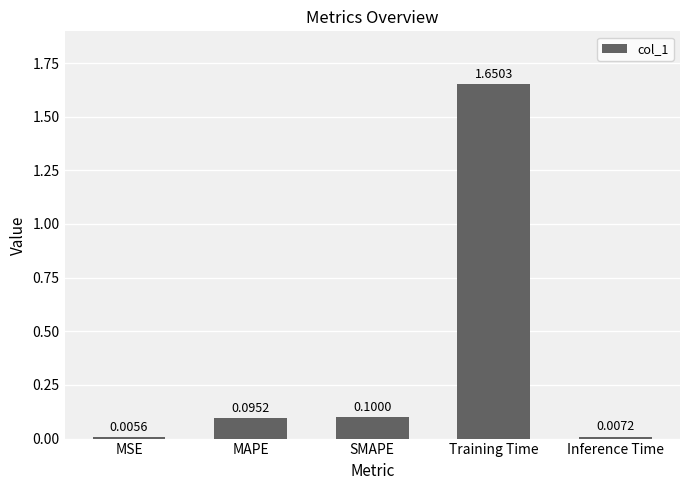

Which label corresponds to the largest value in the chart?

Training Time